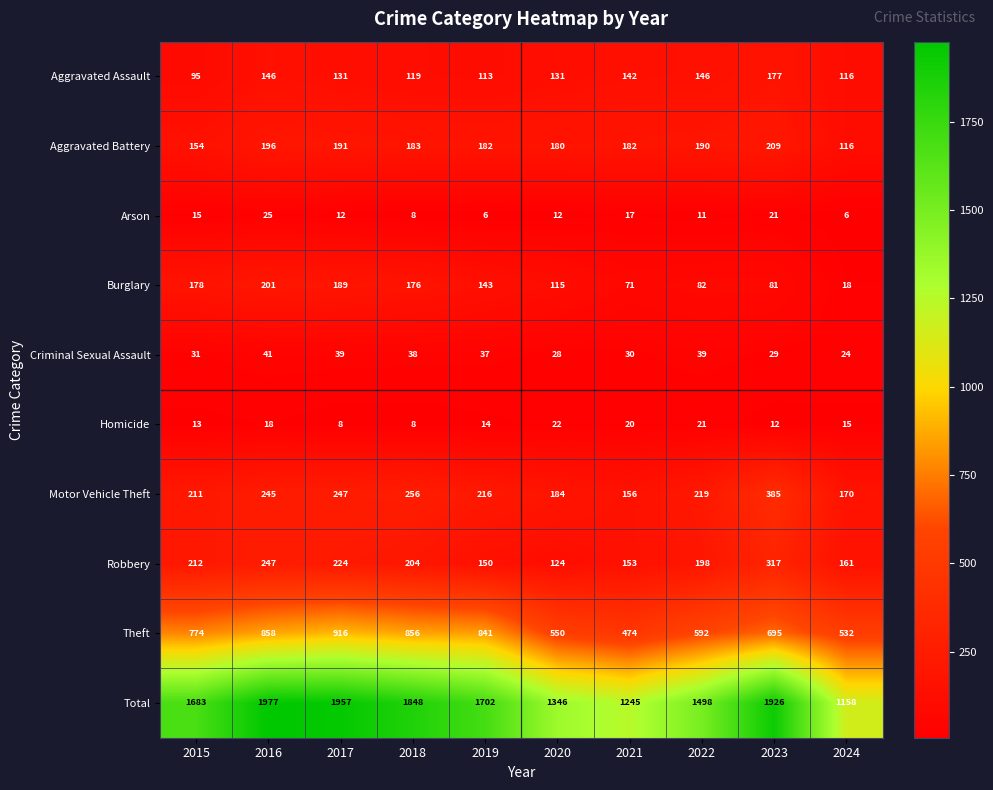

At 2017, list the series in order from largest to smallest.

Total, Theft, Motor Vehicle Theft, Robbery, Aggravated Battery, Burglary, Aggravated Assault, Criminal Sexual Assault, Arson, Homicide